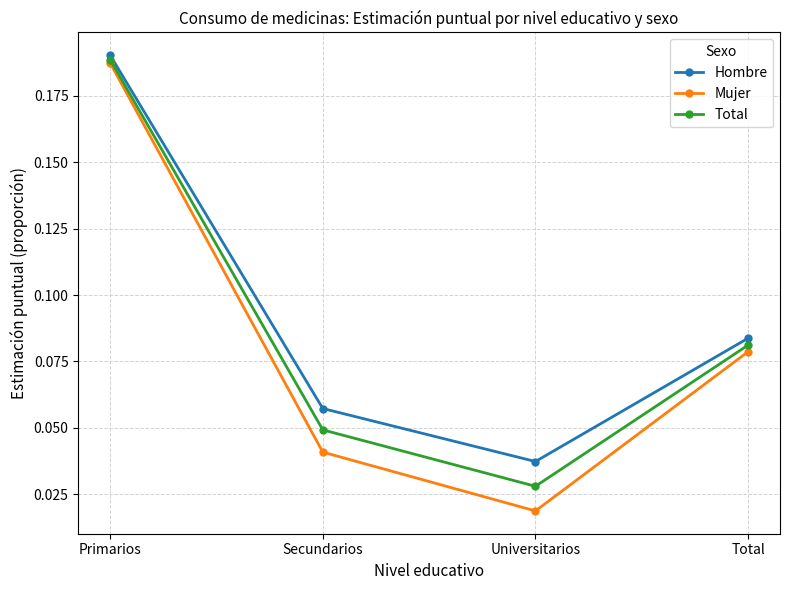

What is the label of the 2nd point from the right?

Universitarios